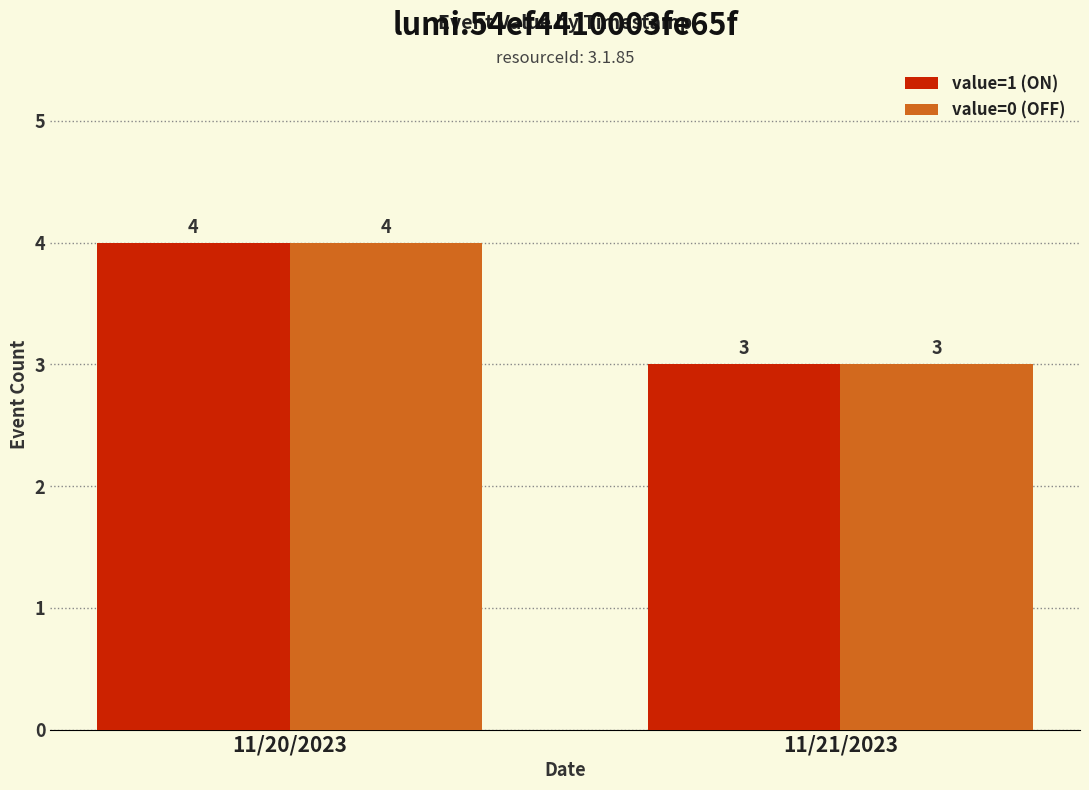

How many bars are there in each group?

2